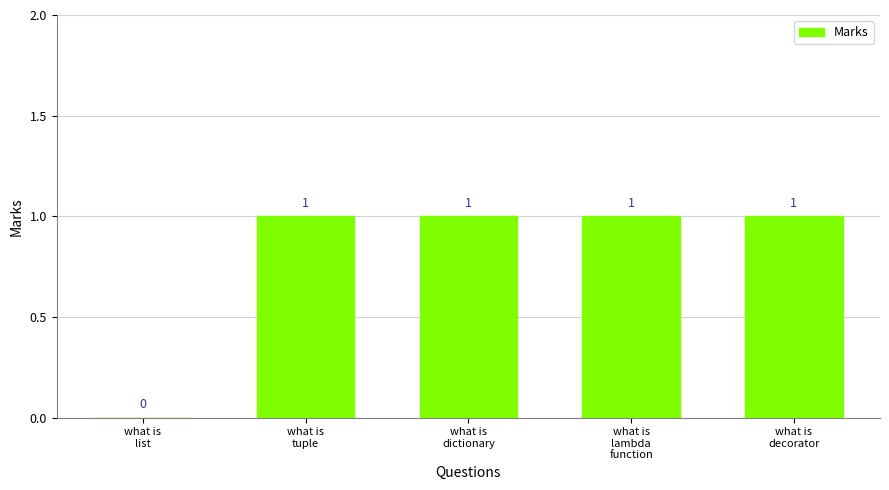

At which label is the value closest to 0?

what is
list